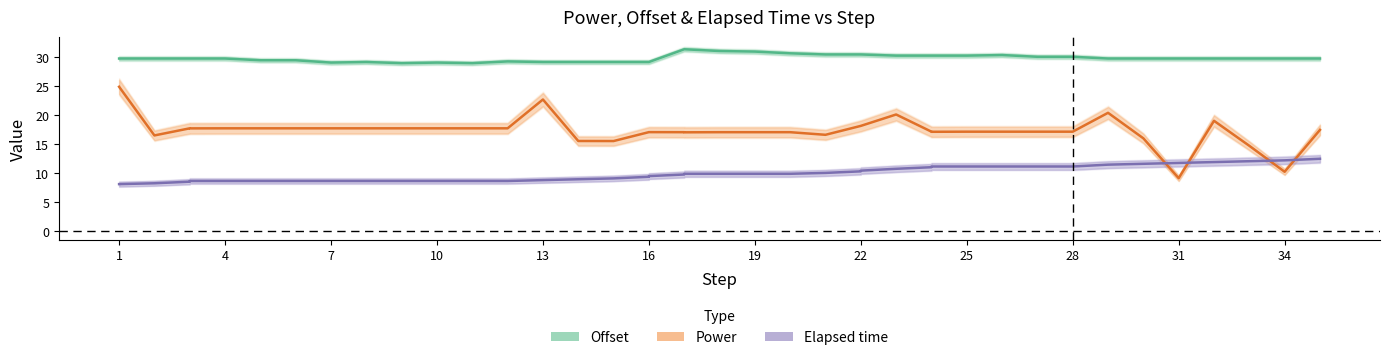

Rank the series by their maximum value, from highest to lowest.

Offset, Power, Elapsed time